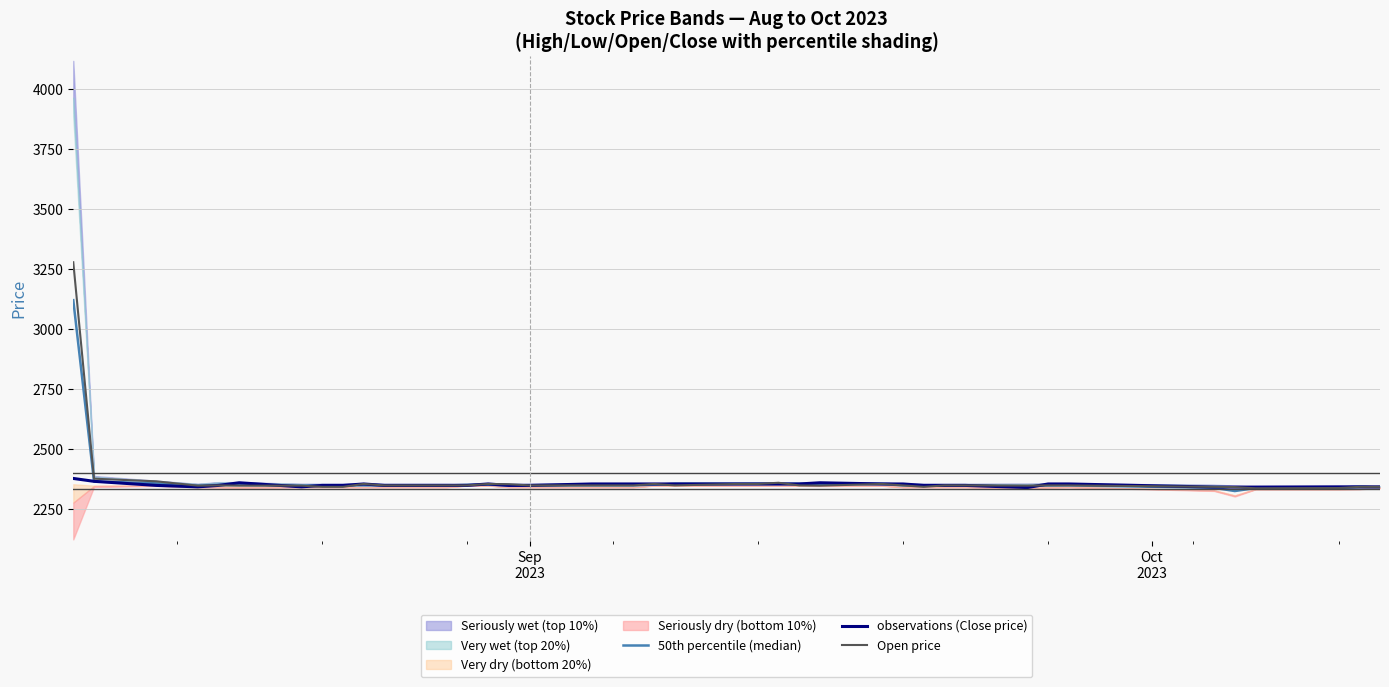

In observations (Close price), how many points are lower than both neighbors (excluding endpoints)?

3